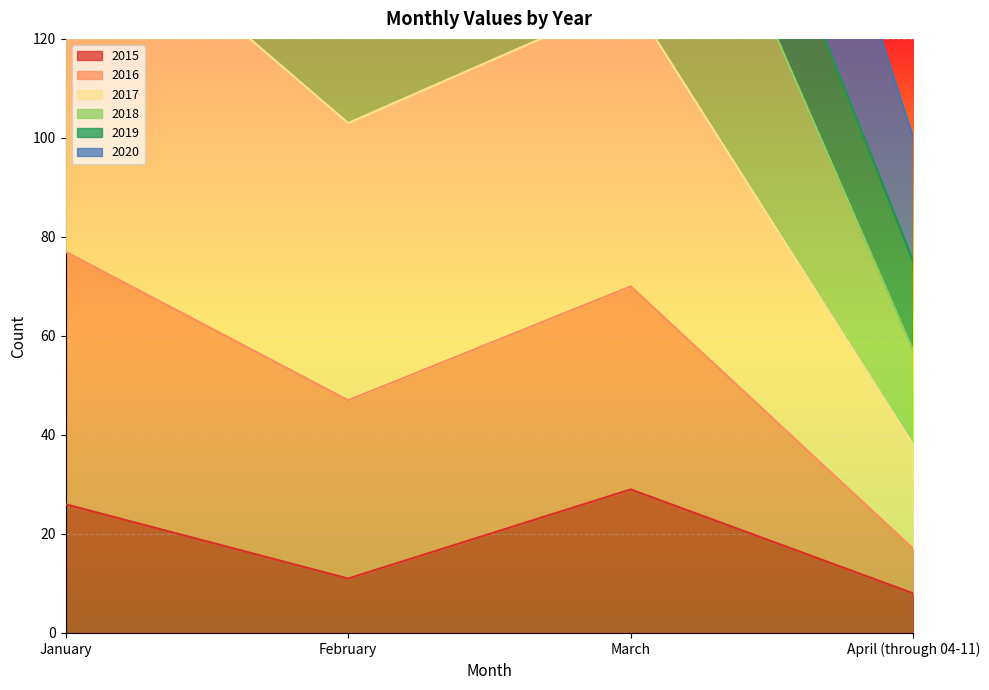

At which category does 2017 reach its first local peak?

March